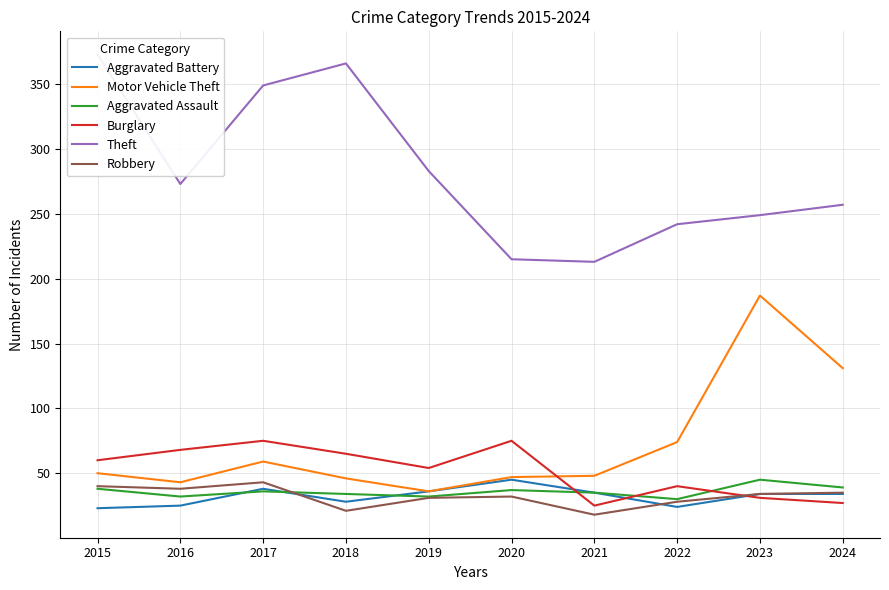

Reading right to left, transcribe all the data shown in this chart.

Aggravated Battery: 2024=34	2023=34	2022=24	2021=35	2020=45	2019=36	2018=28	2017=38	2016=25	2015=23
Motor Vehicle Theft: 2024=131	2023=187	2022=74	2021=48	2020=47	2019=36	2018=46	2017=59	2016=43	2015=50
Aggravated Assault: 2024=39	2023=45	2022=30	2021=35	2020=37	2019=32	2018=34	2017=36	2016=32	2015=38
Burglary: 2024=27	2023=31	2022=40	2021=25	2020=75	2019=54	2018=65	2017=75	2016=68	2015=60
Theft: 2024=257	2023=249	2022=242	2021=213	2020=215	2019=283	2018=366	2017=349	2016=273	2015=373
Robbery: 2024=35	2023=34	2022=28	2021=18	2020=32	2019=31	2018=21	2017=43	2016=38	2015=40